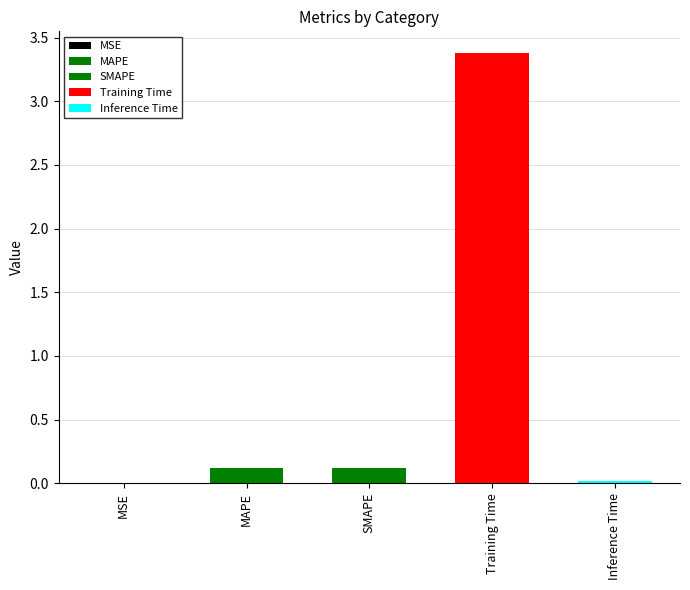

What is the maximum value shown in the chart?

3.4